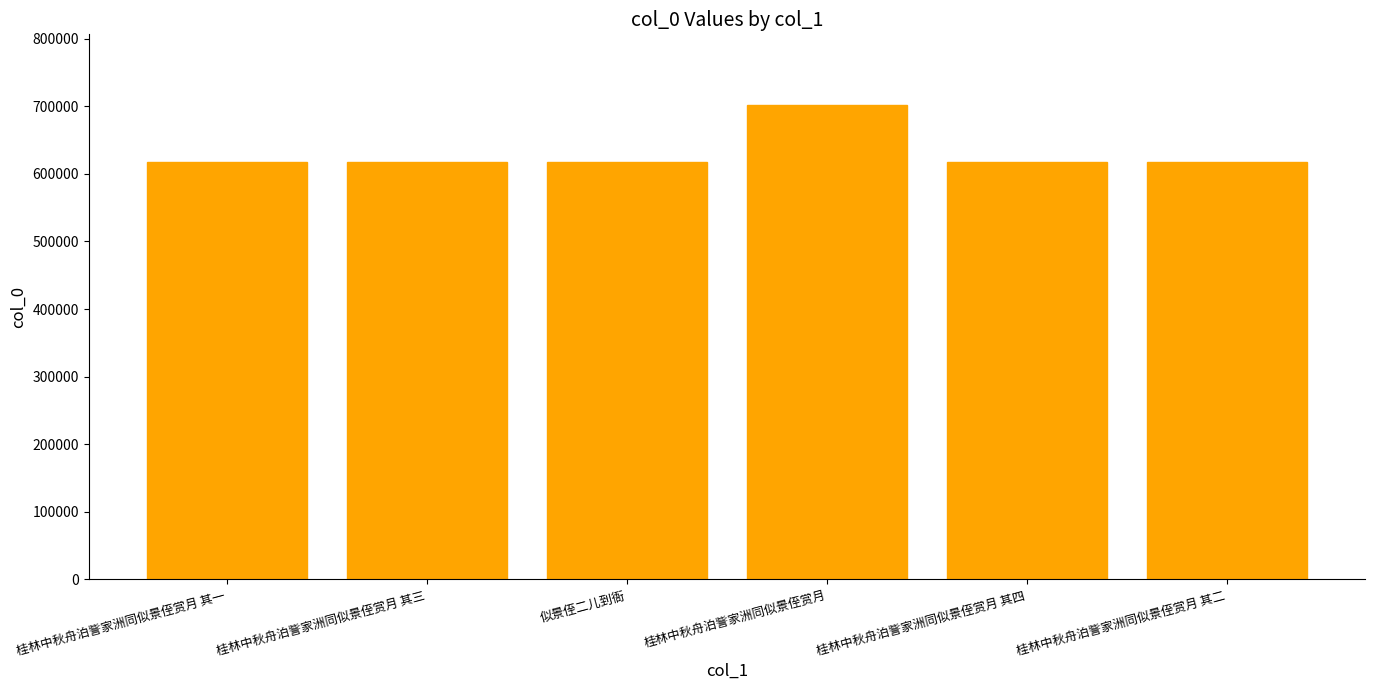

The chart shows a value of 701214 at 桂林中秋舟泊訾家洲同似景侄赏月. True or false?

True